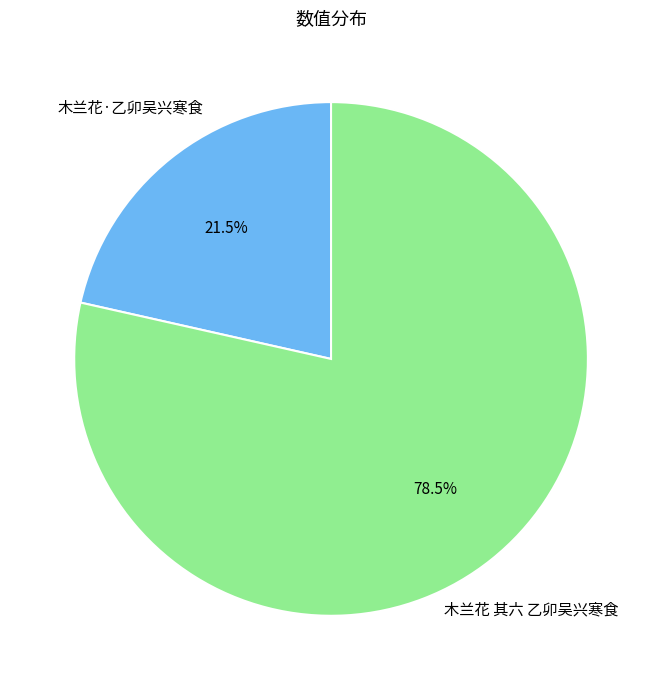

Rank the categories by value from lowest to highest.

木兰花·乙卯吴兴寒食, 木兰花 其六 乙卯吴兴寒食